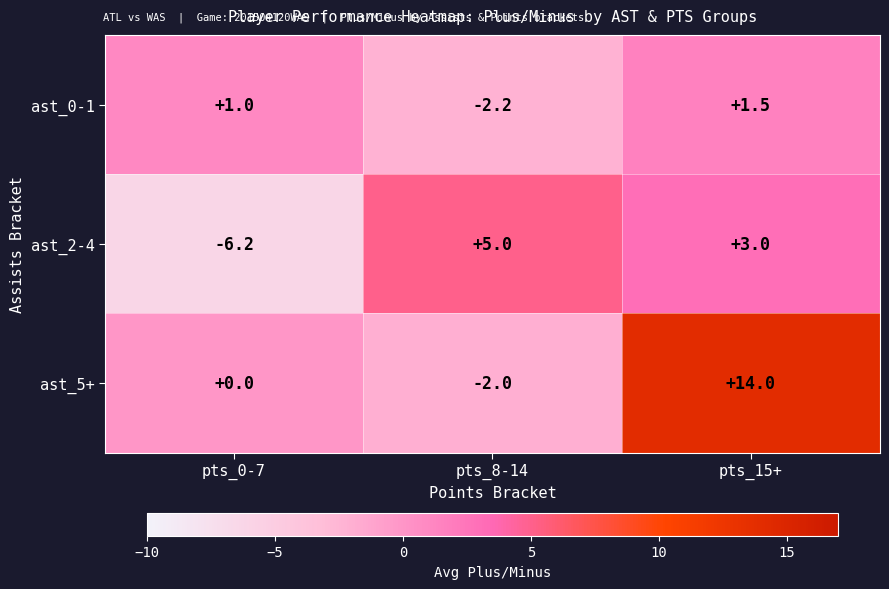

What is the spread (max minus min) of values at pts_15+?

12.5